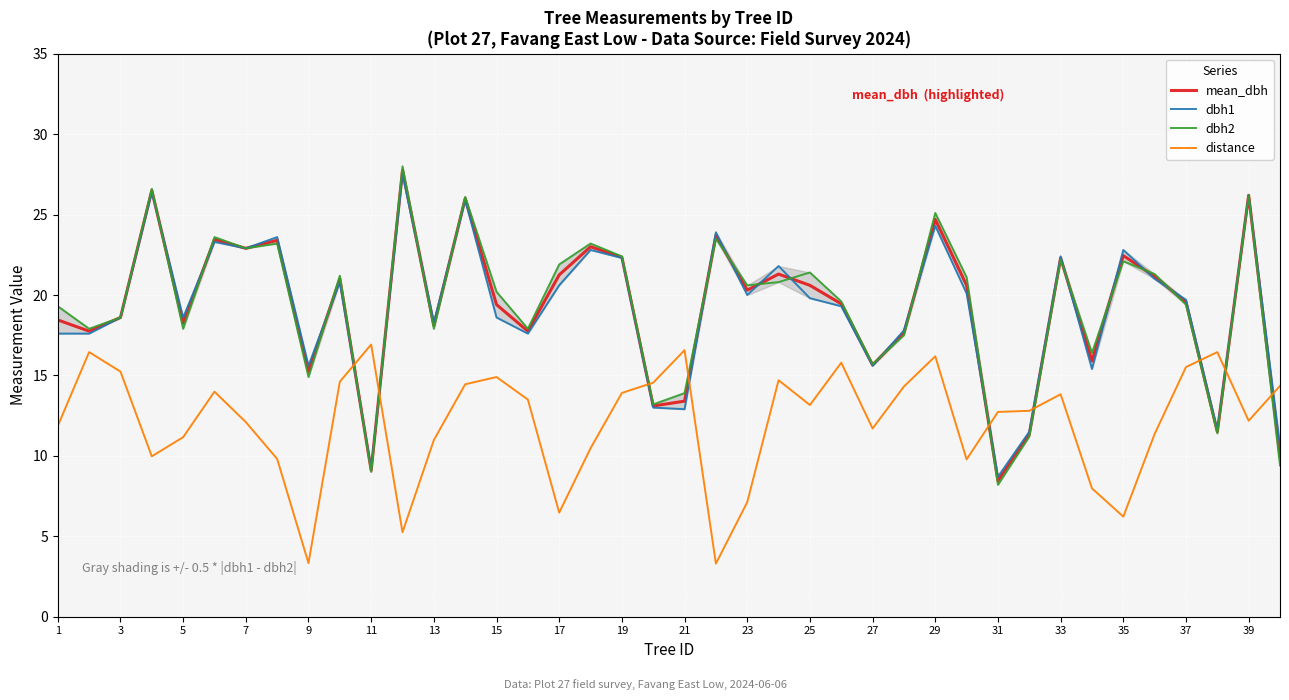

What is the maximum value for mean_dbh?

27.8